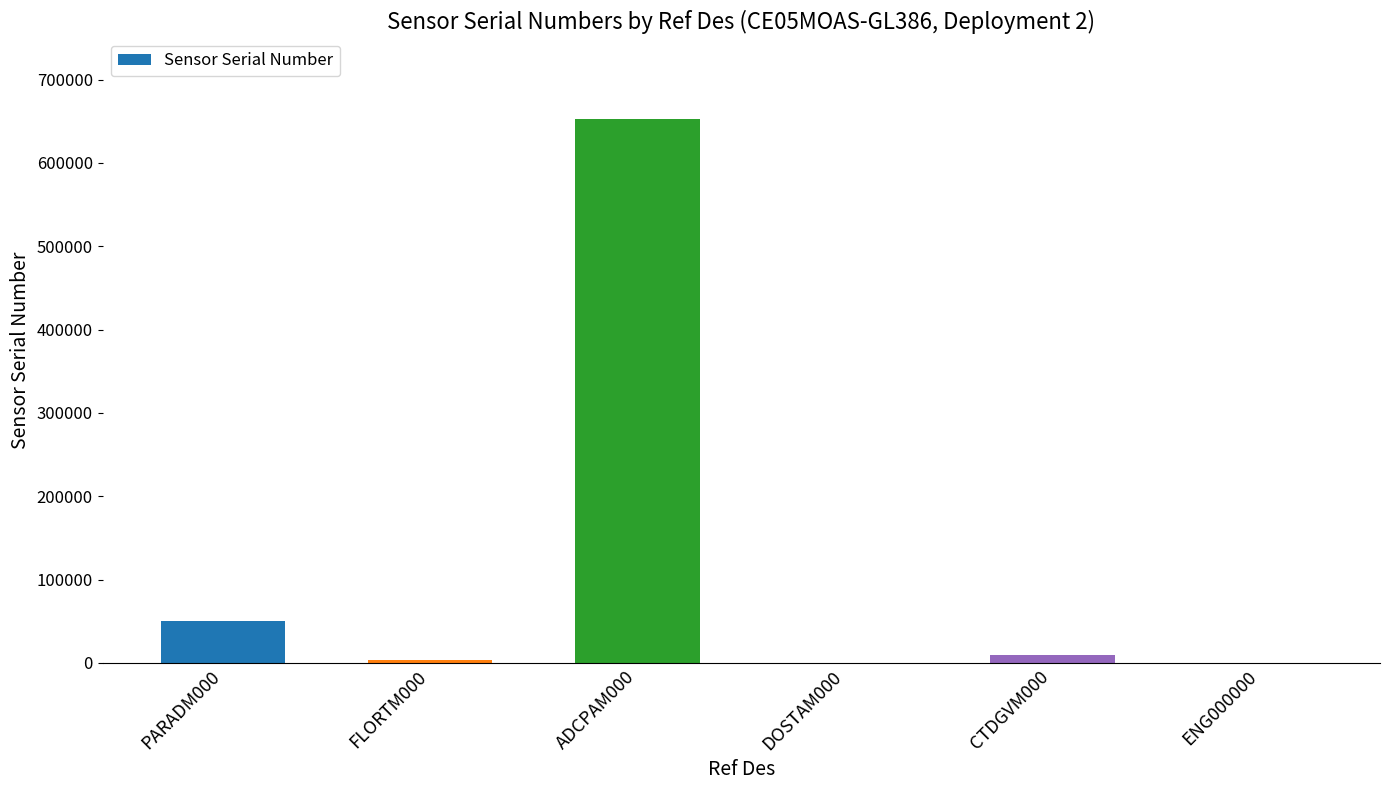

What is the difference between the values at ENG000000 and FLORTM000?

2800